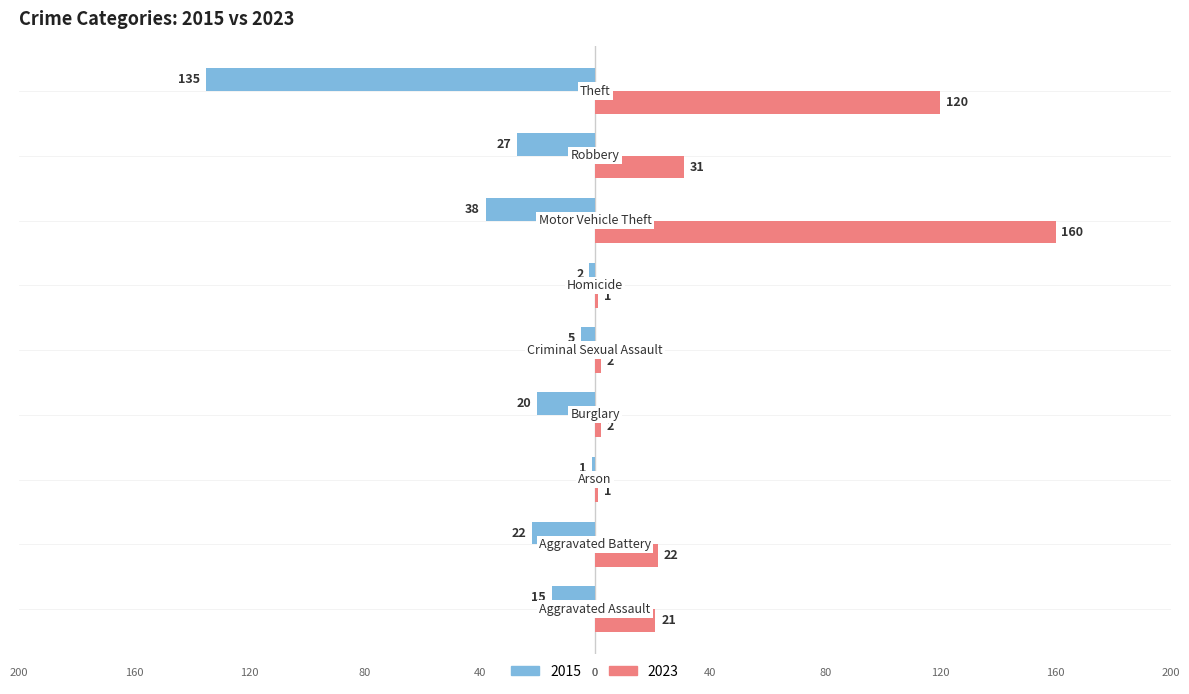

What is the maximum value shown in the chart?

160